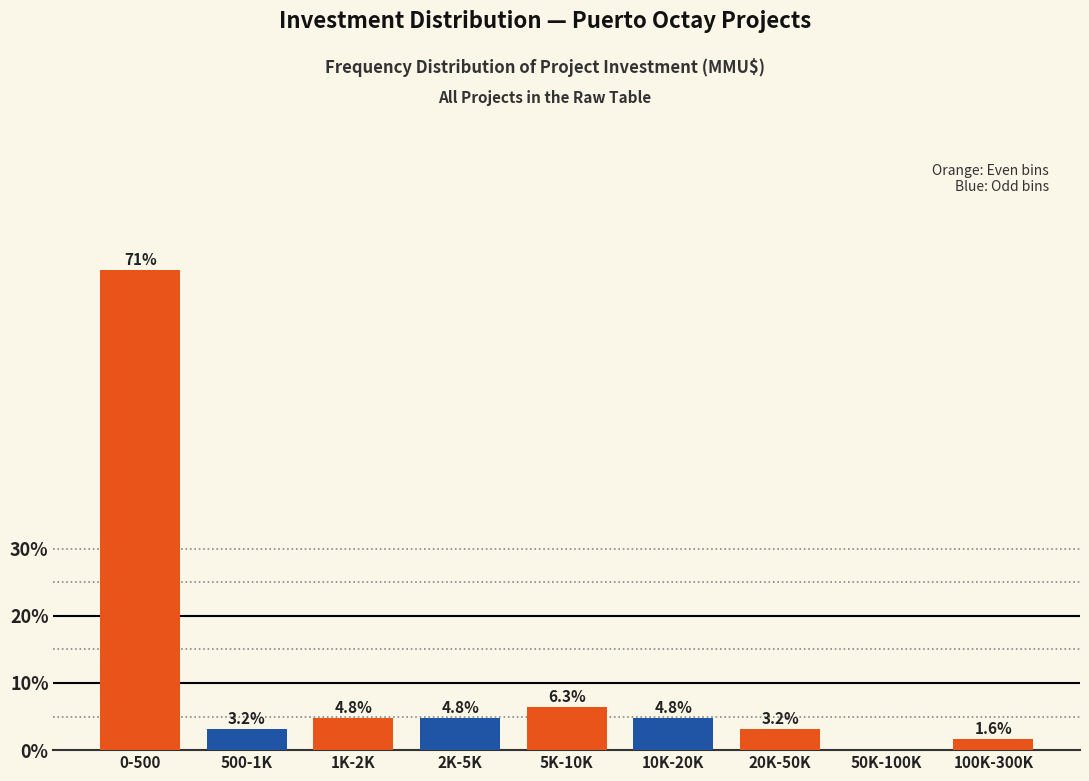

Reading left to right, extract all data points from this chart.

0-500=71.4	500-1K=3.2	1K-2K=4.8	2K-5K=4.8	5K-10K=6.3	10K-20K=4.8	20K-50K=3.2	50K-100K=0.0	100K-300K=1.6